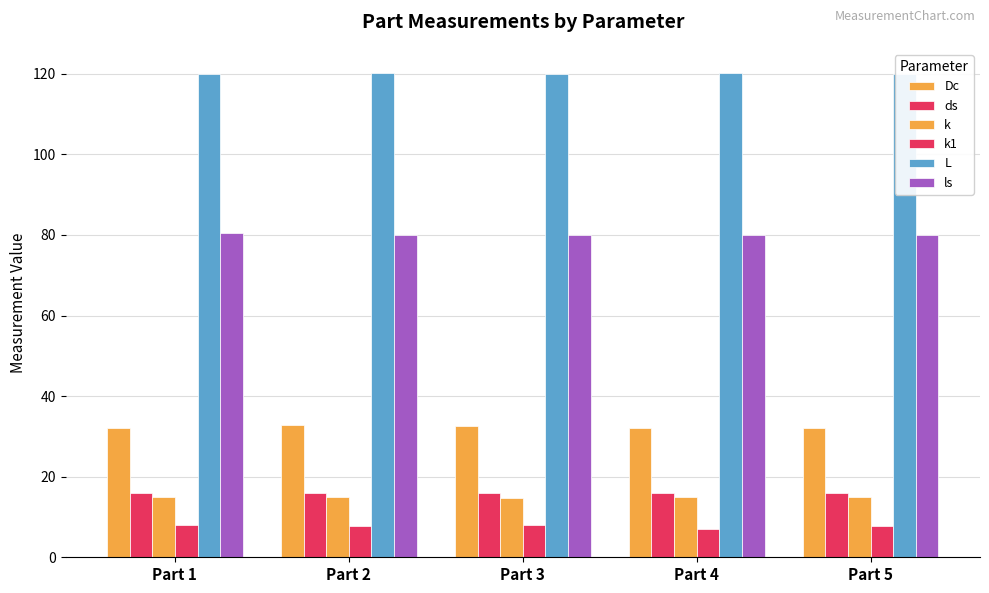

What is the maximum value for Dc?

32.9